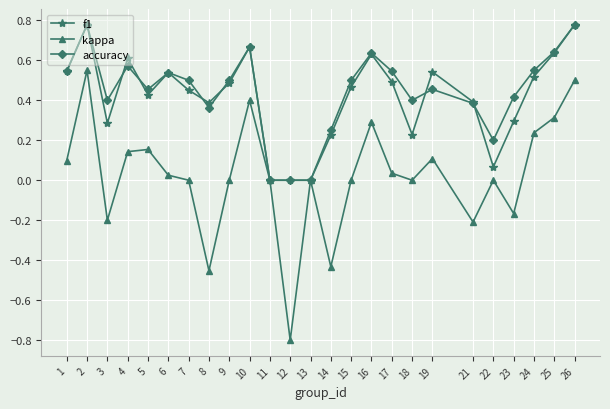

True or false: f1 has a value of 0.3 at 17.

False